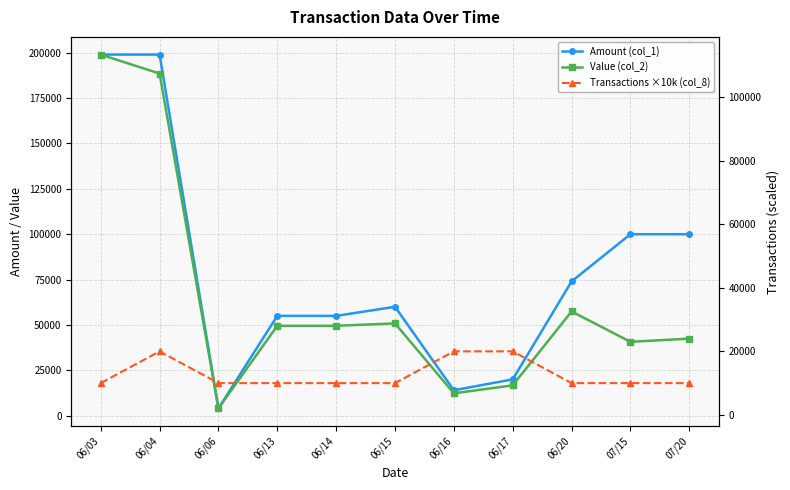

Rank the categories by Transactions ×10k (col_8) value from highest to lowest.

06/04, 06/16, 06/17, 06/03, 06/06, 06/13, 06/14, 06/15, 06/20, 07/15, 07/20